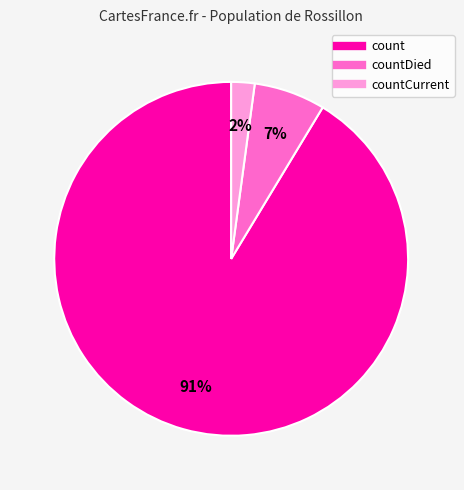

Is there a majority slice in this chart?

Yes